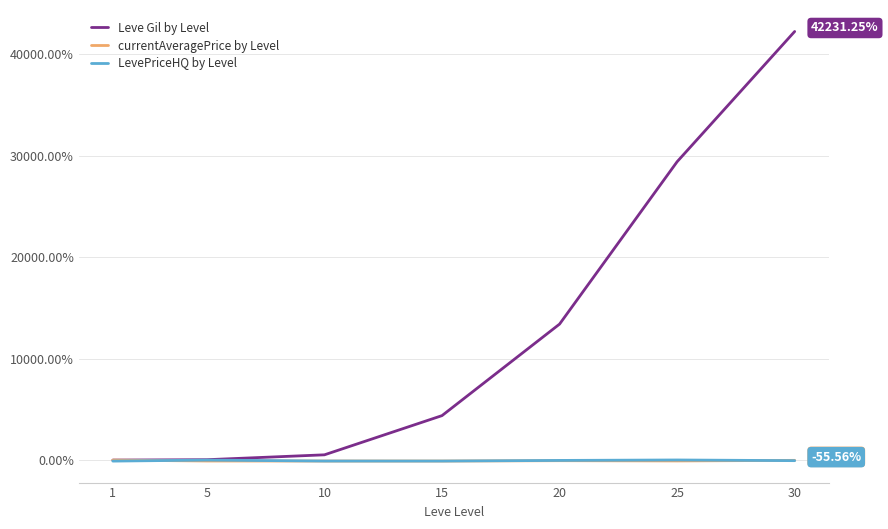

At which category is the sum across all series the highest?

30